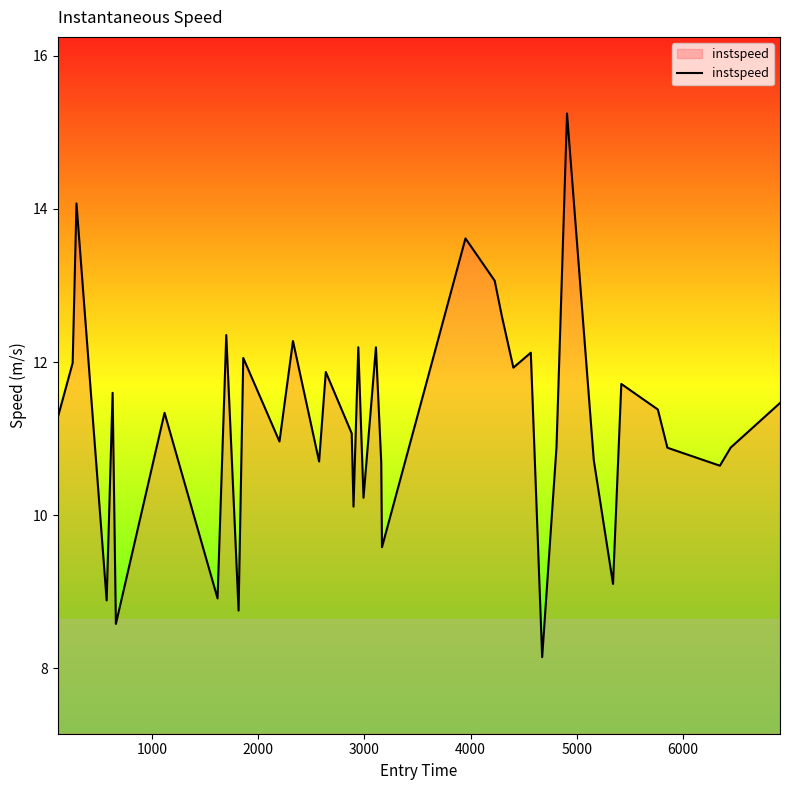

What is the difference between the maximum and minimum values?

7.1